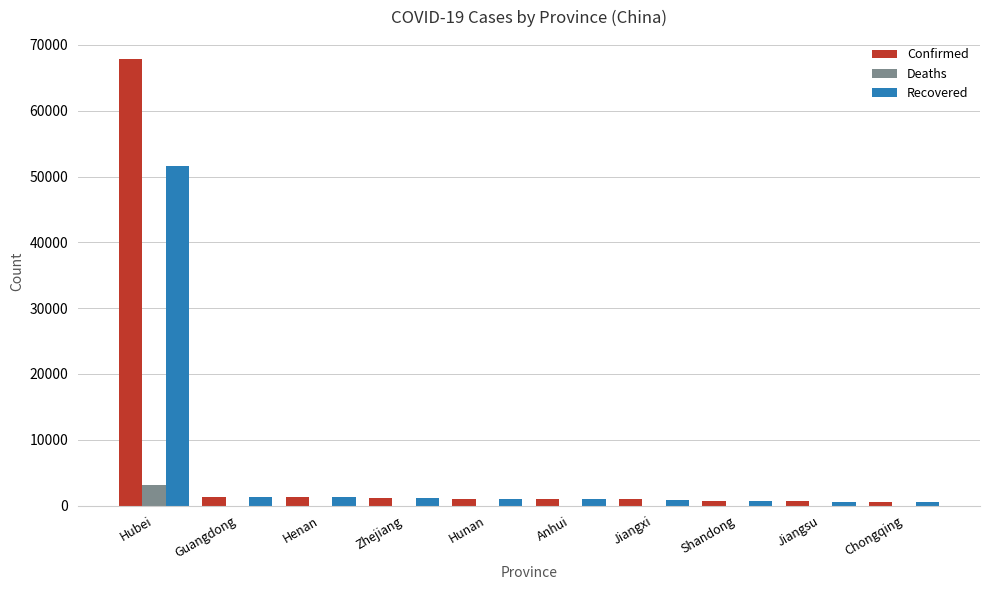

Does the chart contain stacked bars?

No